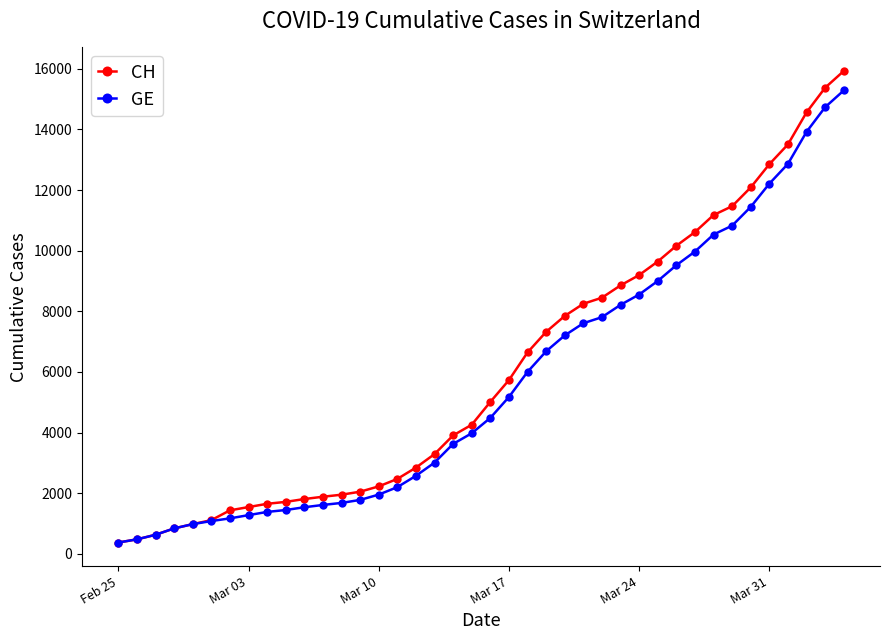

What is the minimum value for GE?

375